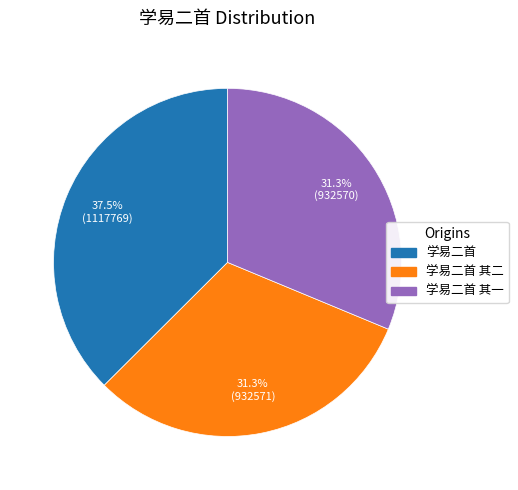

Is there any slice that represents more than half of the pie?

No